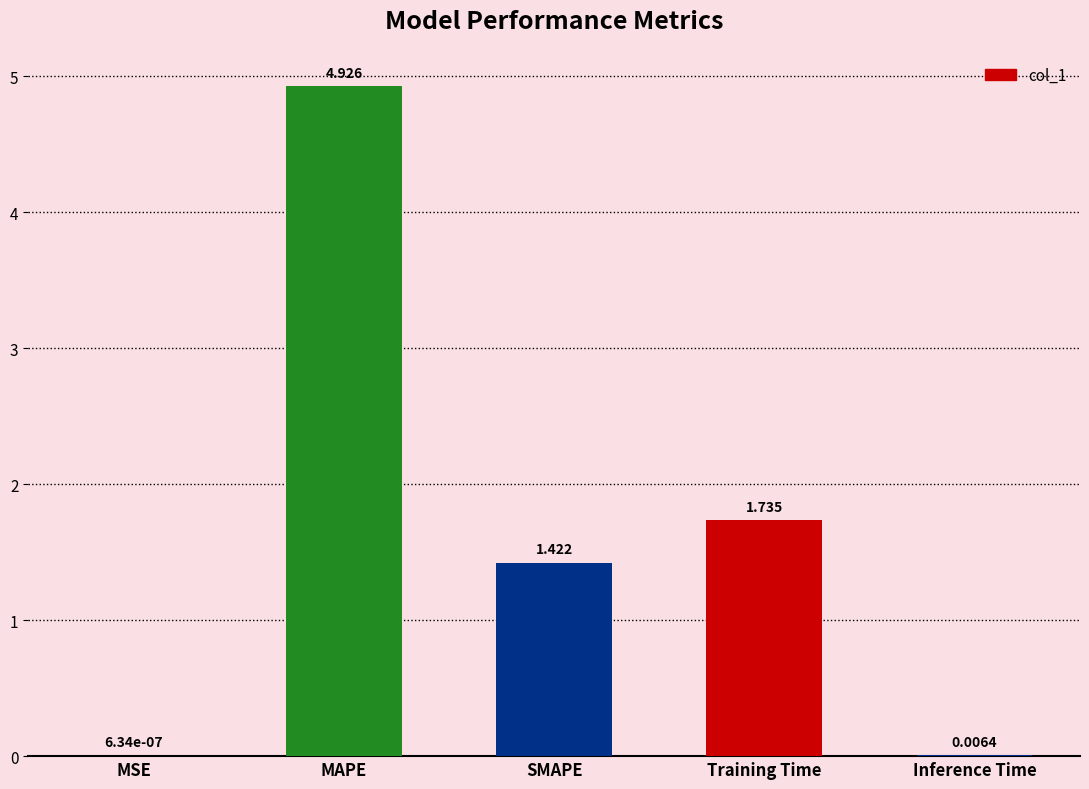

Which label corresponds to the largest value in the chart?

MAPE